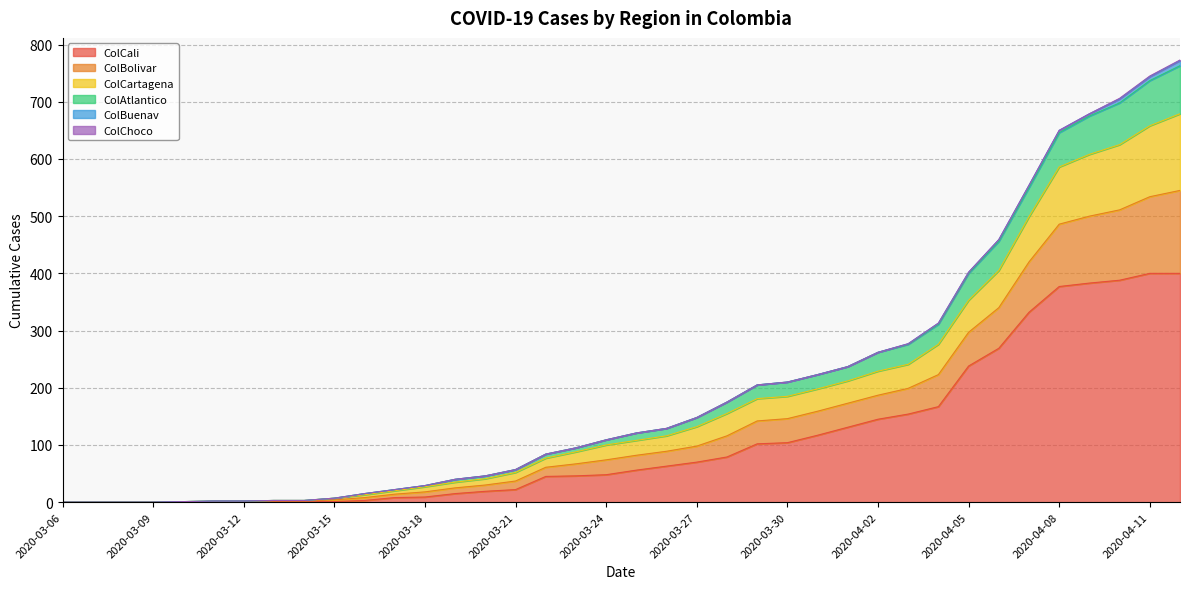

What is the maximum value for ColCali?

400